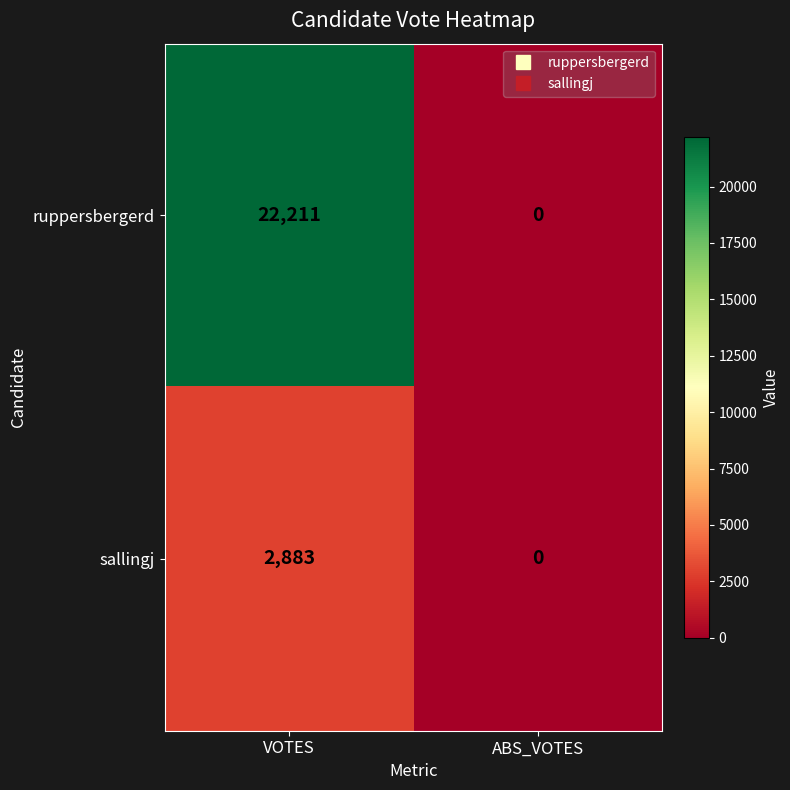

What is the maximum value for sallingj?

2883